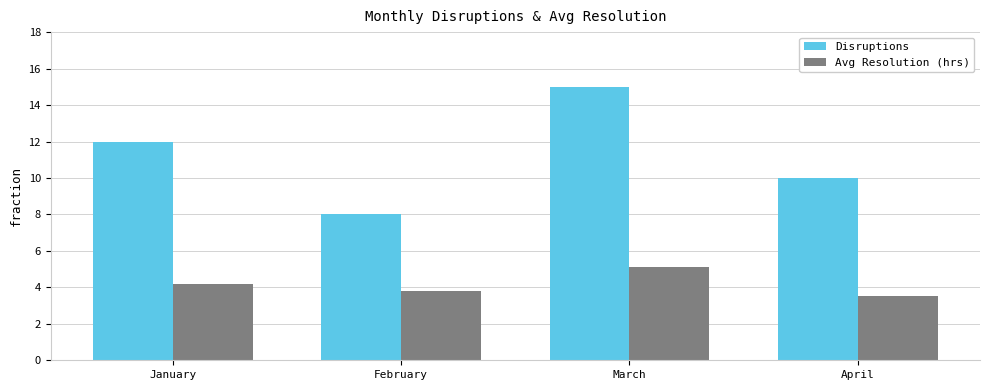

How many data points in Avg Resolution (hrs) are above 4?

2